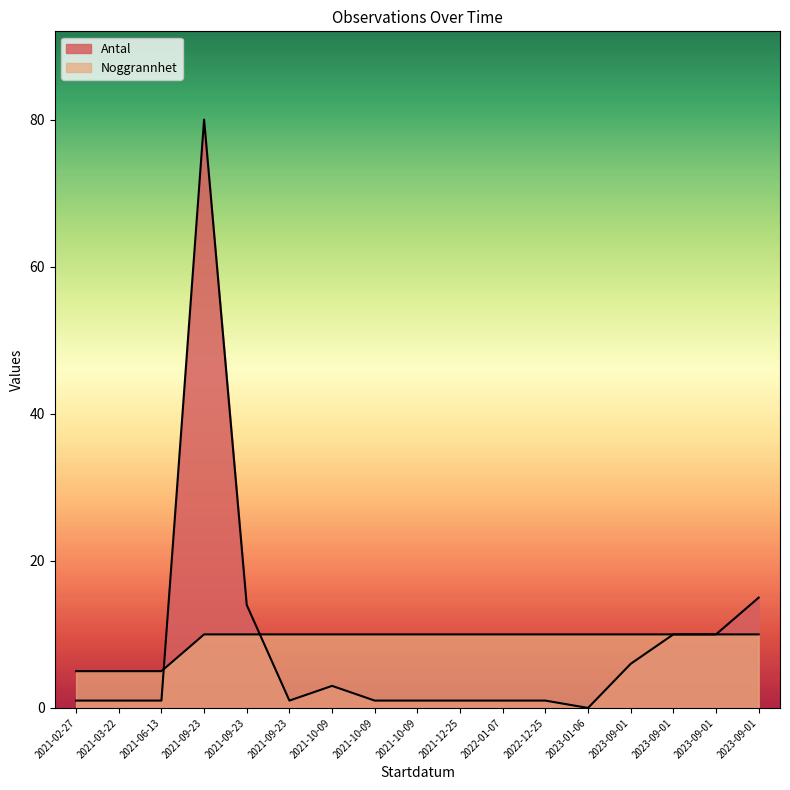

At which label does Antal reach its minimum?

2023-01-06